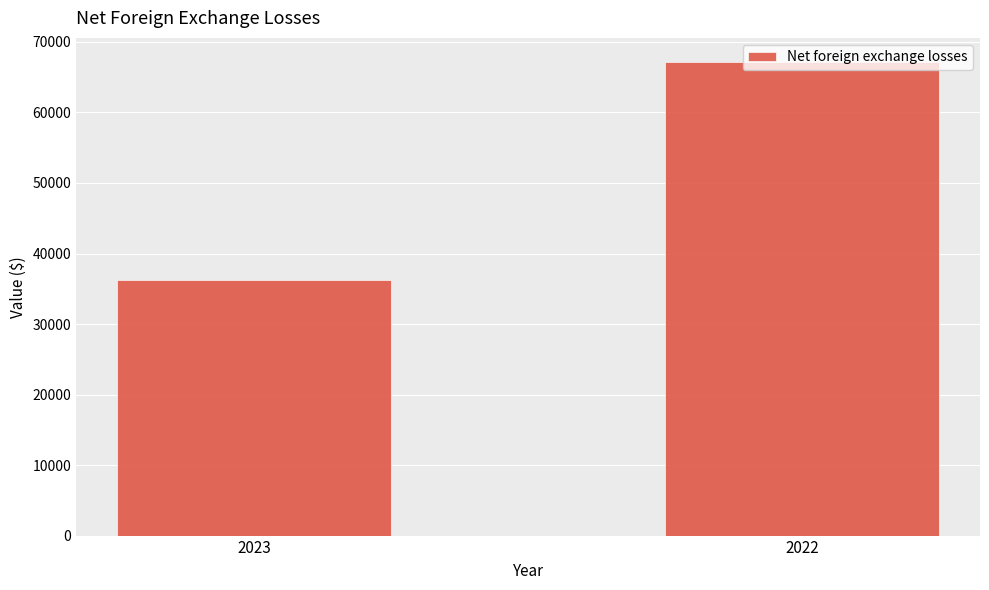

Reading right to left, transcribe all the data shown in this chart.

67214	36252